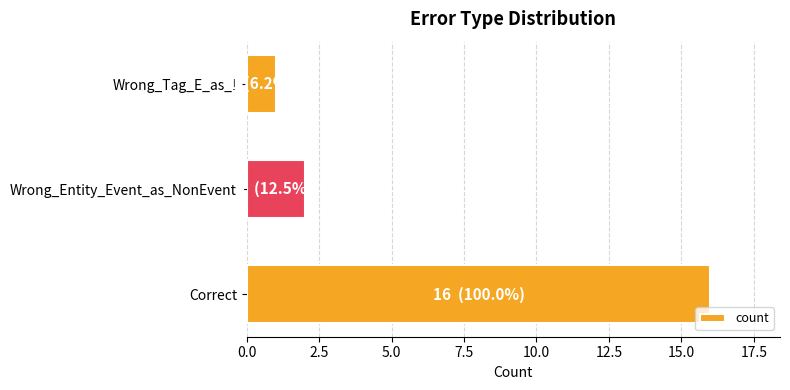

The chart shows a value of 10 at Correct. True or false?

False